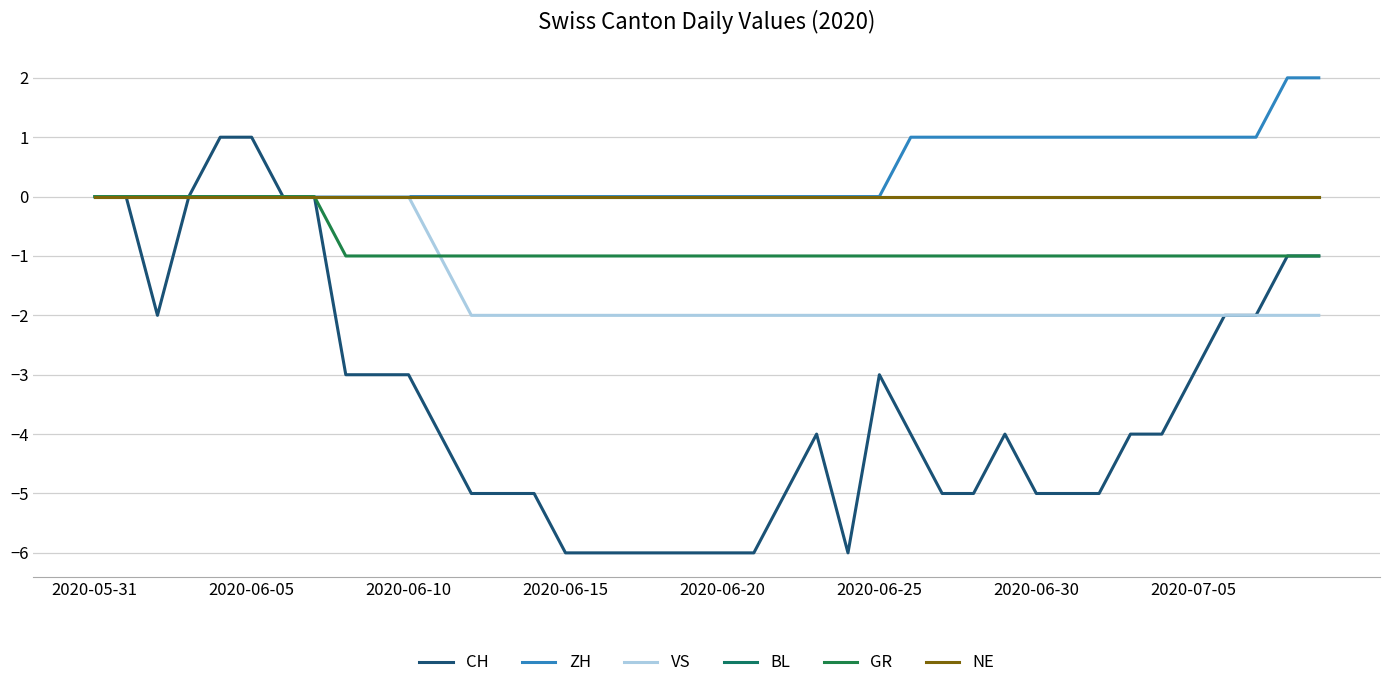

Which series has the widest spread of values?

CH